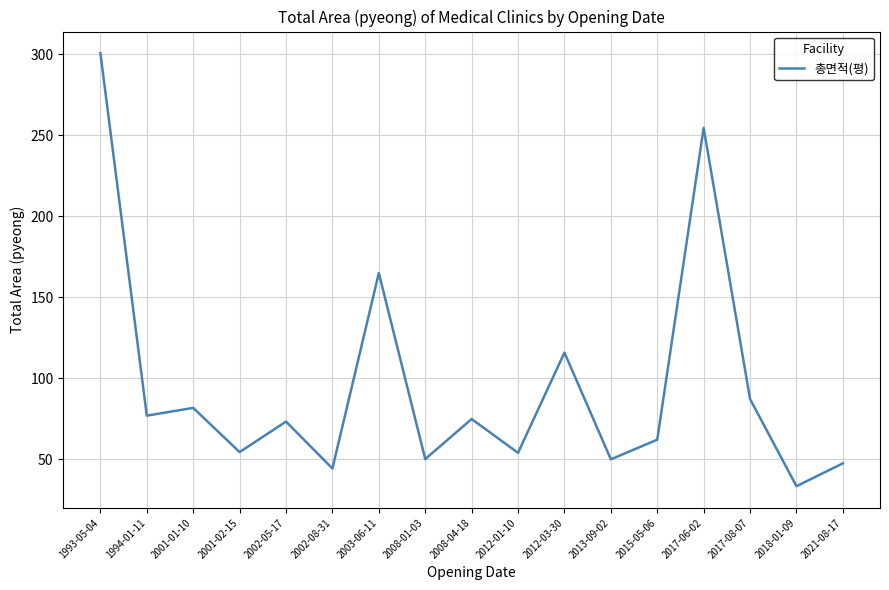

What is the maximum value shown in the chart?

300.6